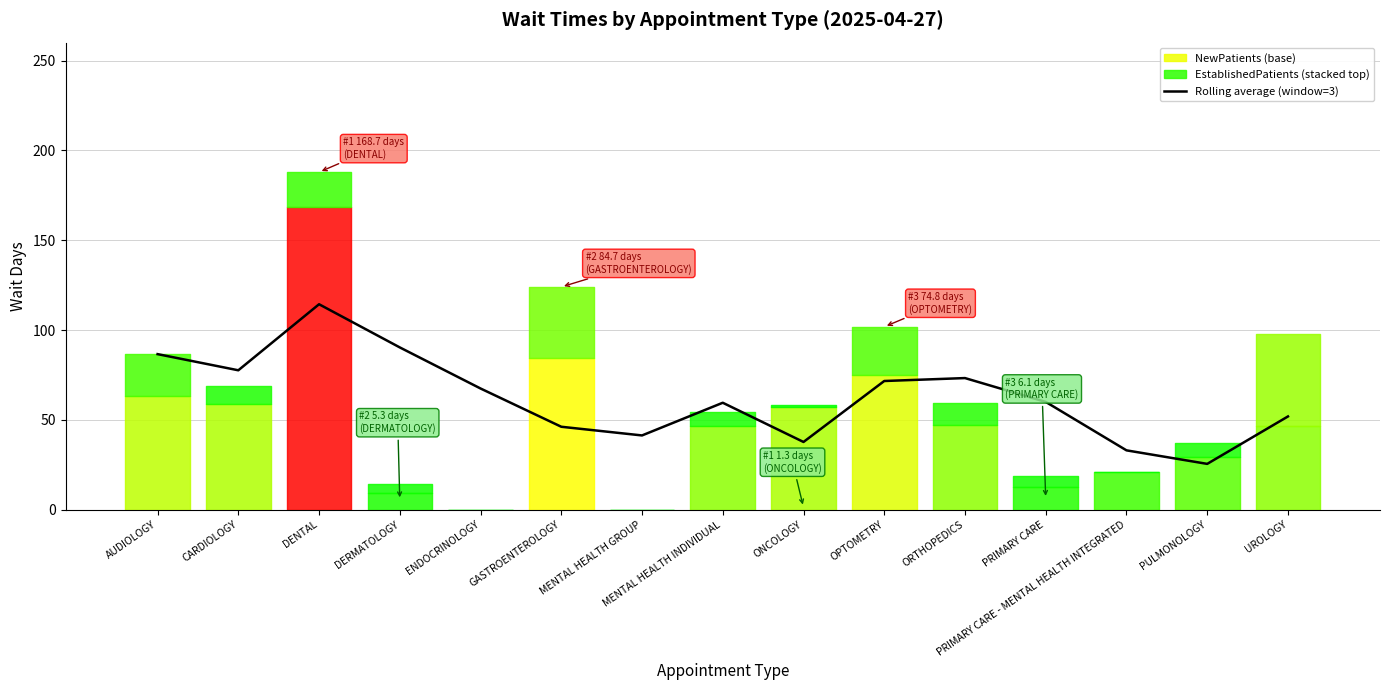

The chart shows a value of 73.3 at ORTHOPEDICS. True or false?

True